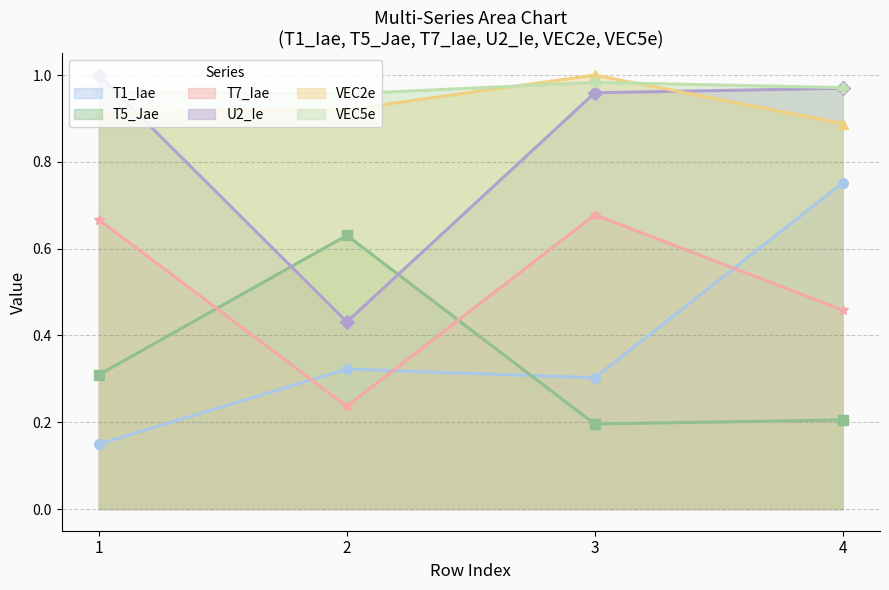

What is the sum of all VEC5e values?

3.9